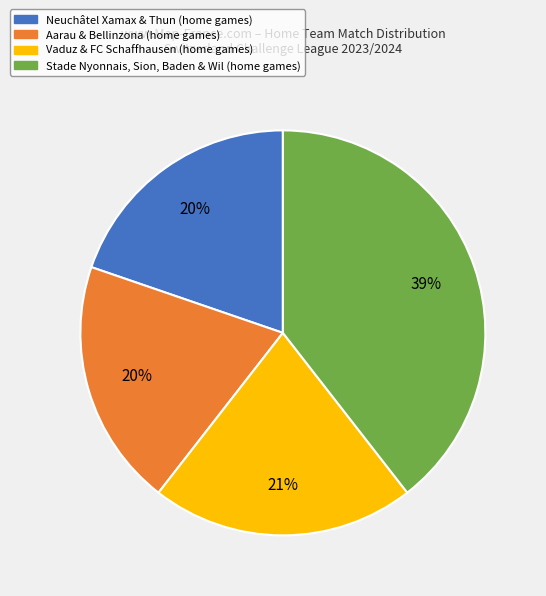

To the nearest percent, what is the average slice percentage?

25%